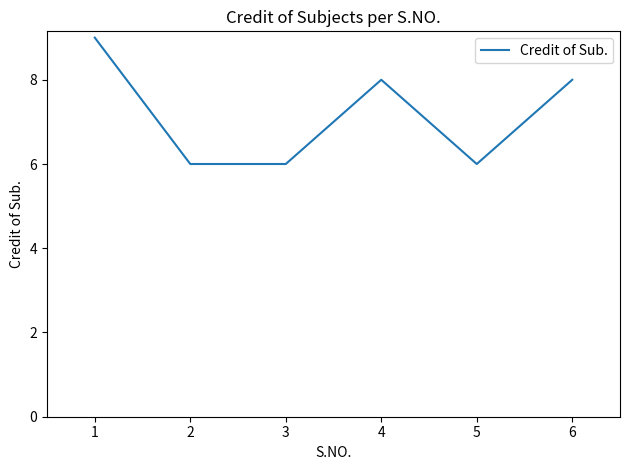

Count the number of data series in this chart.

1